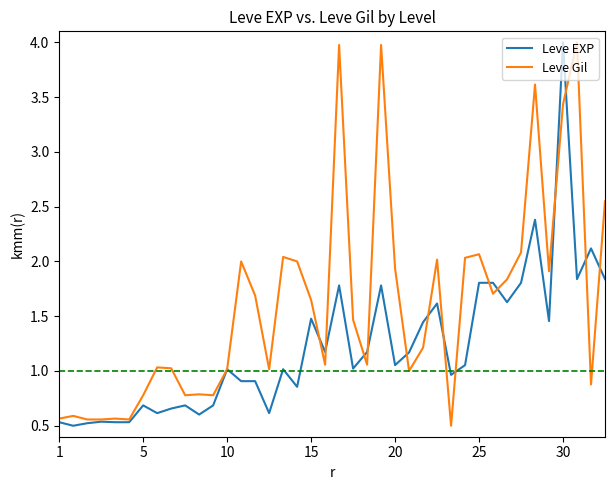

List the series in order of their overall mean, lowest first.

Leve EXP, Leve Gil